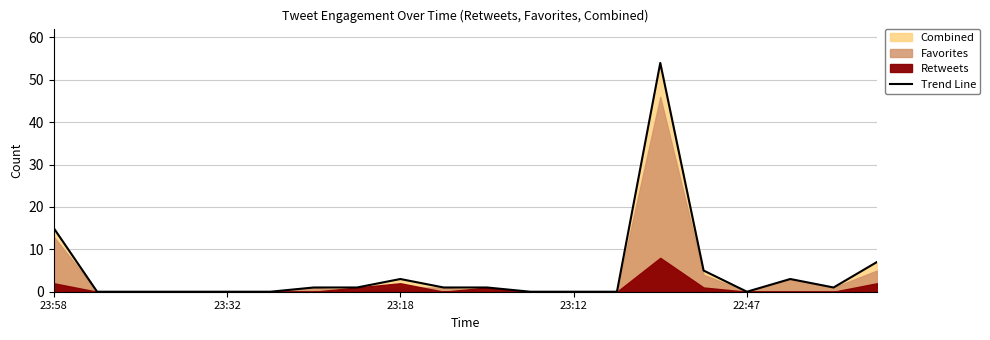

What is the average value?

5